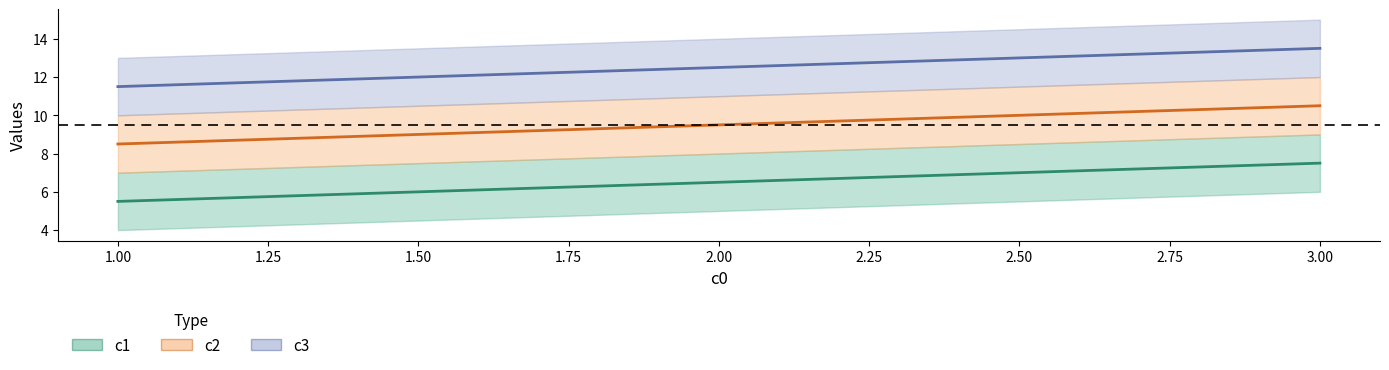

What is the minimum value shown in the chart?

5.5